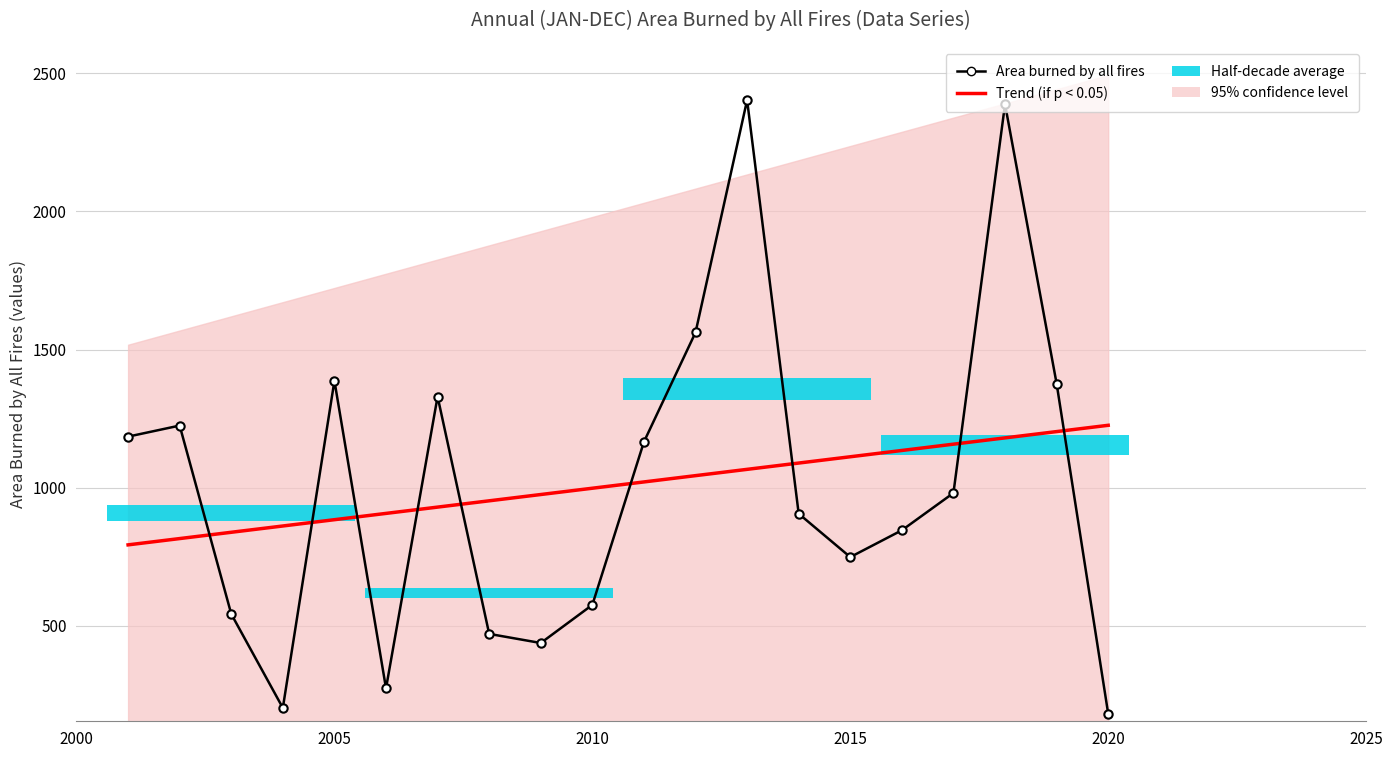

What is the difference between the maximum and second lowest values in the Area burned by all fires series?

2200.0